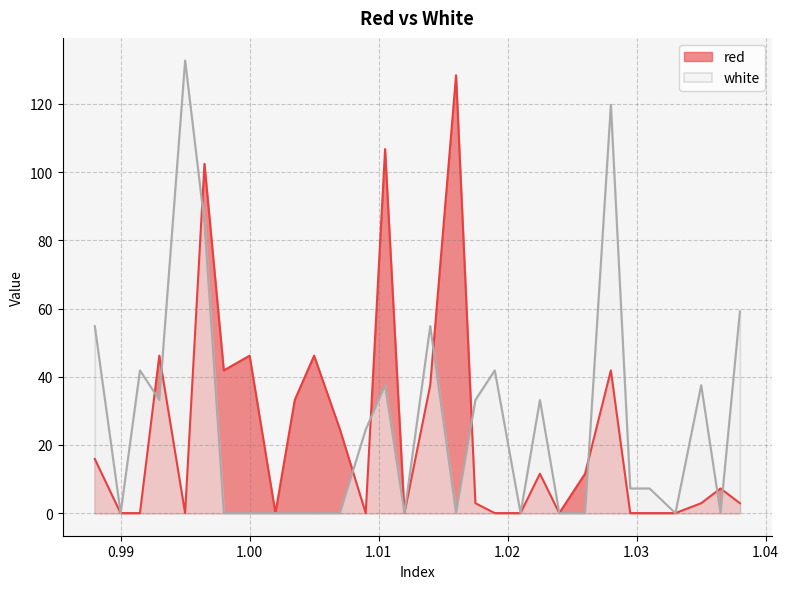

How many lines are shown in the chart?

2